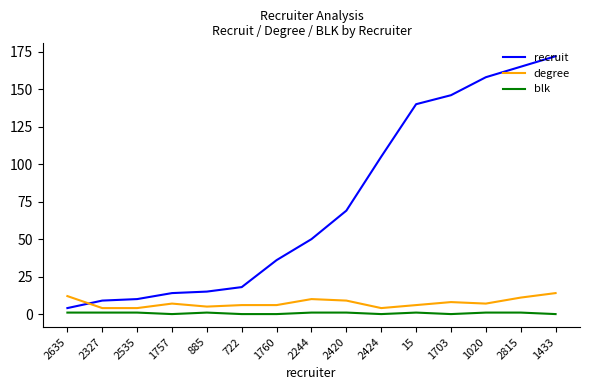

Which series has the widest spread of values?

recruit